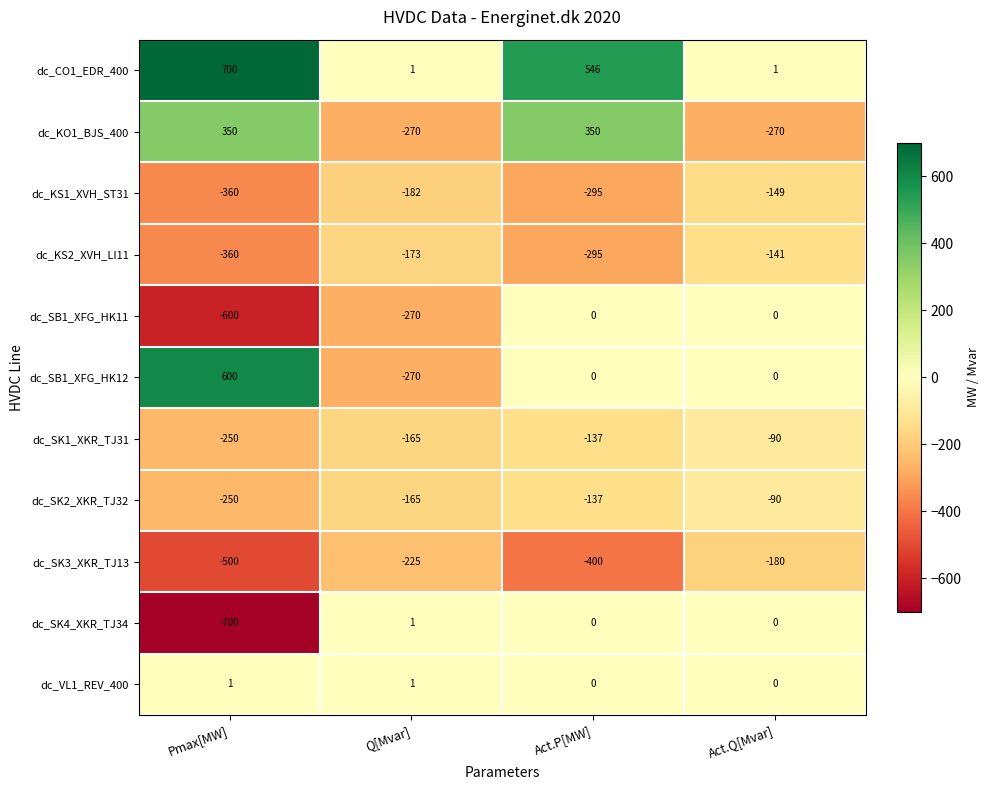

What is the sum of the dc_SK2_XKR_TJ32 values at Act.P[MW] and Q[Mvar]?

-302